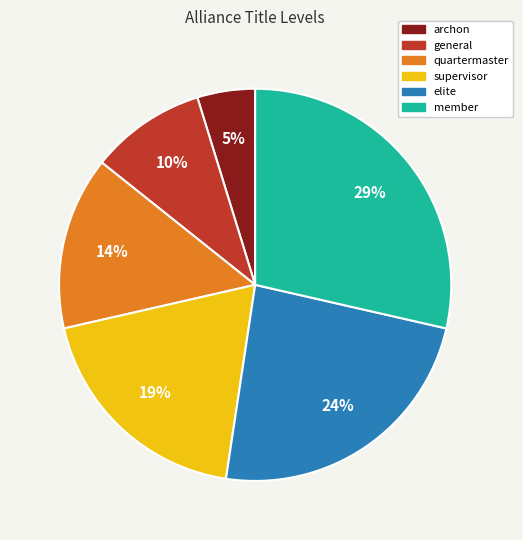

What percentage is the archon slice, to the nearest percent?

5%